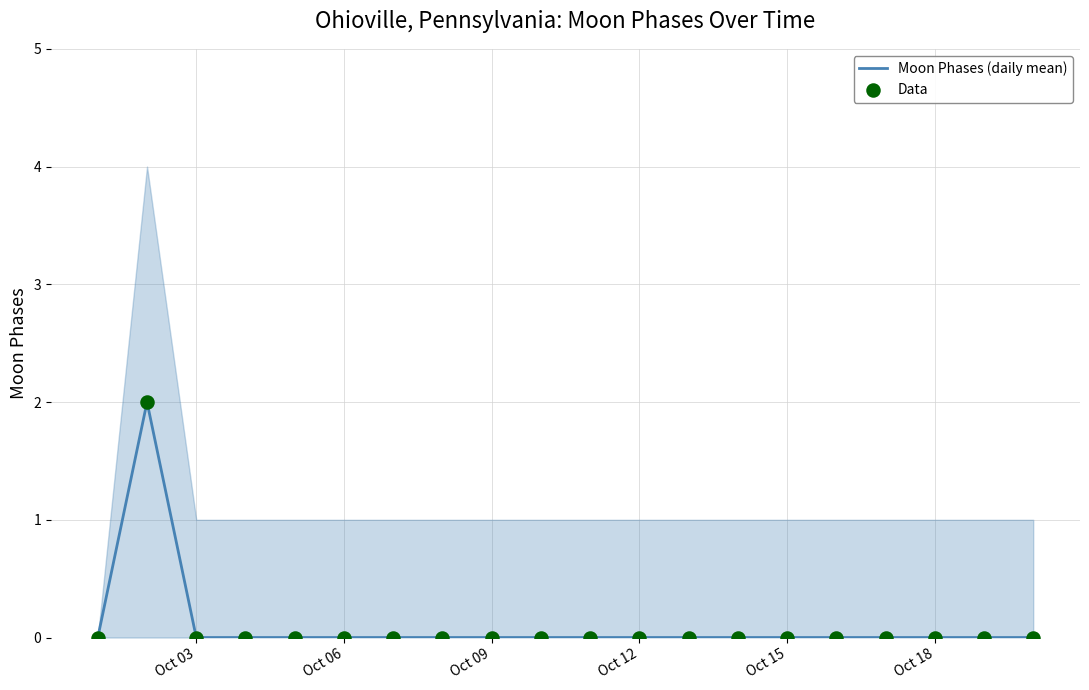

What are all the series names shown in the legend?

Moon Phases (daily mean), Data